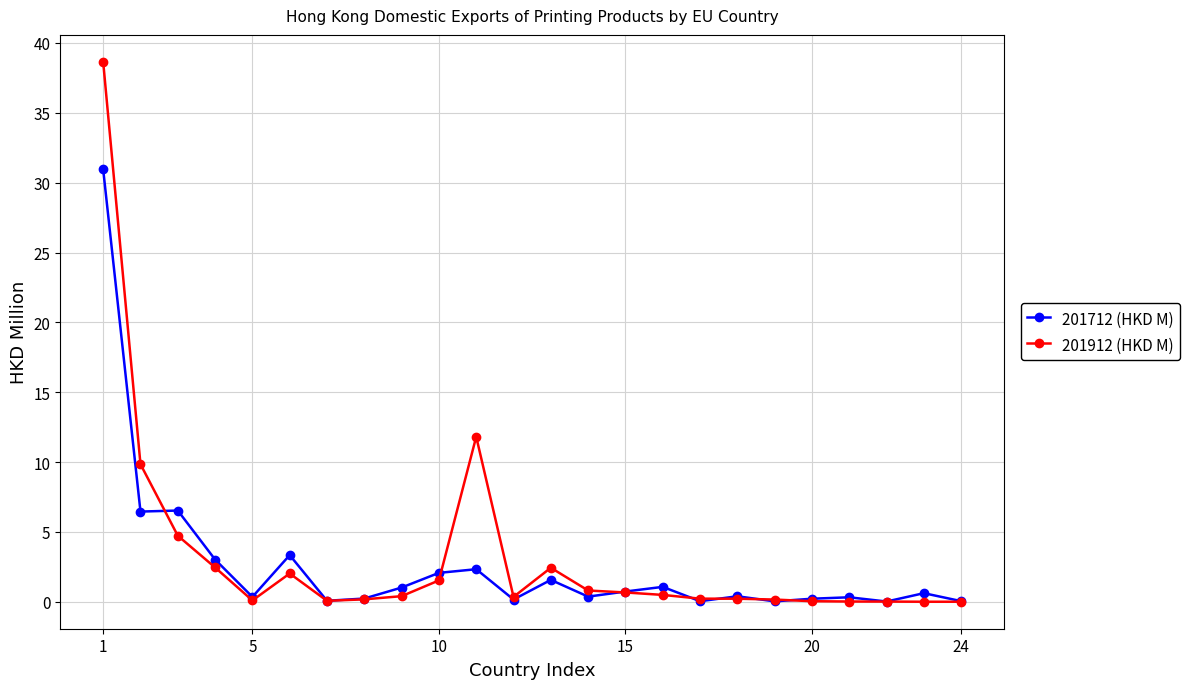

True or false: 201912 (HKD M) and 201712 (HKD M) intersect in this chart.

True